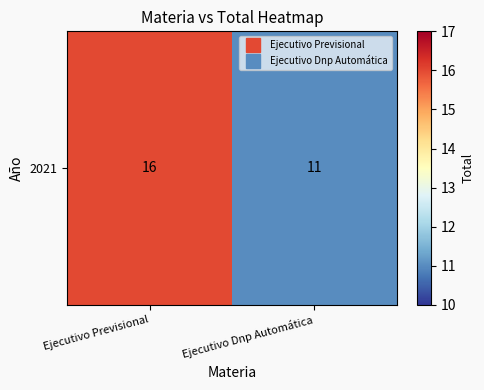

What is the minimum value shown in the chart?

11